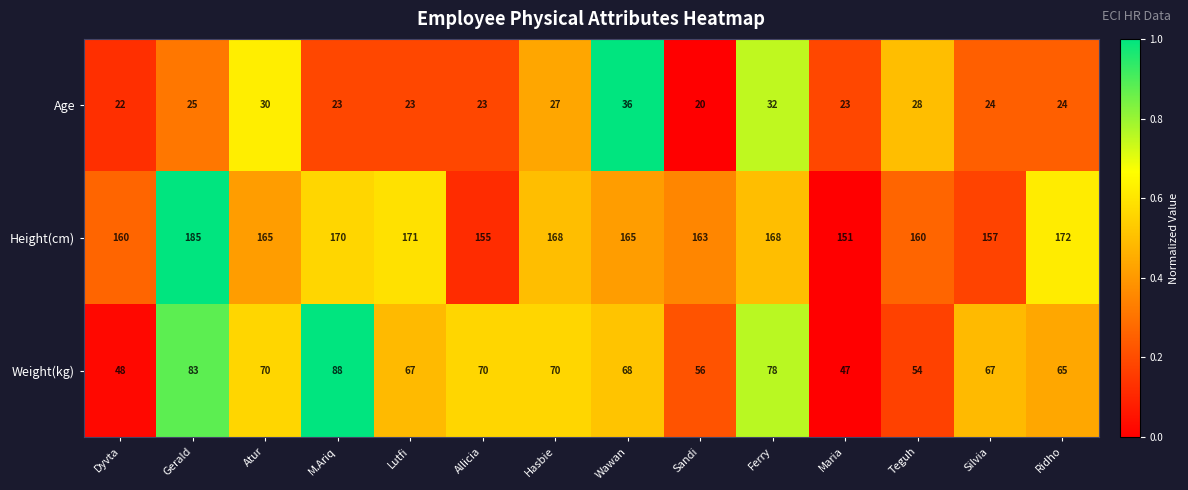

Rank the series by their maximum value, from lowest to highest.

Age, Weight(kg), Height(cm)